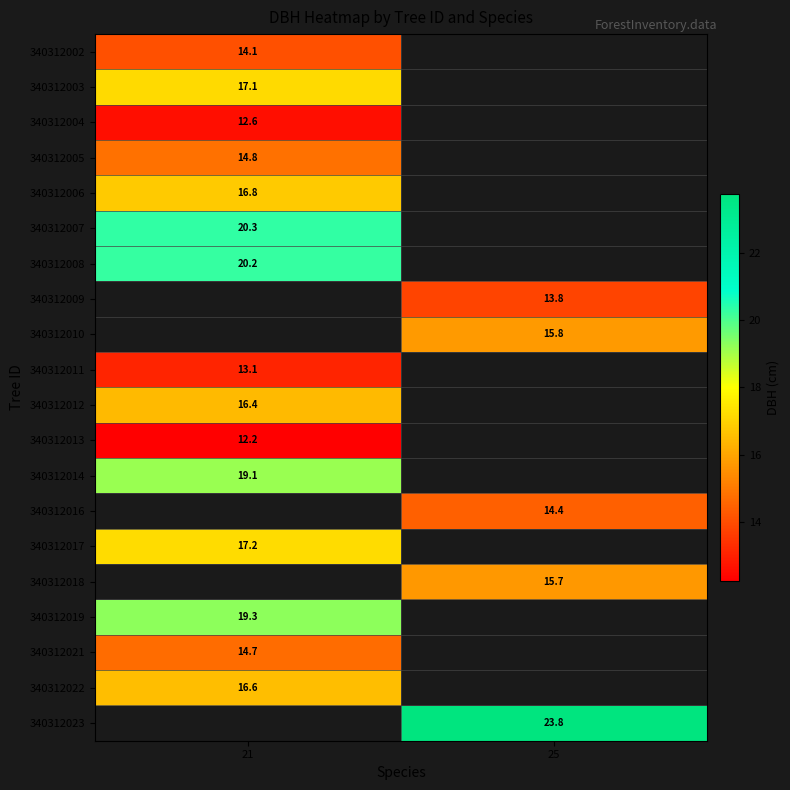

Is the value of 340312009 at 25 greater than the value of 340312016 at 25?

No